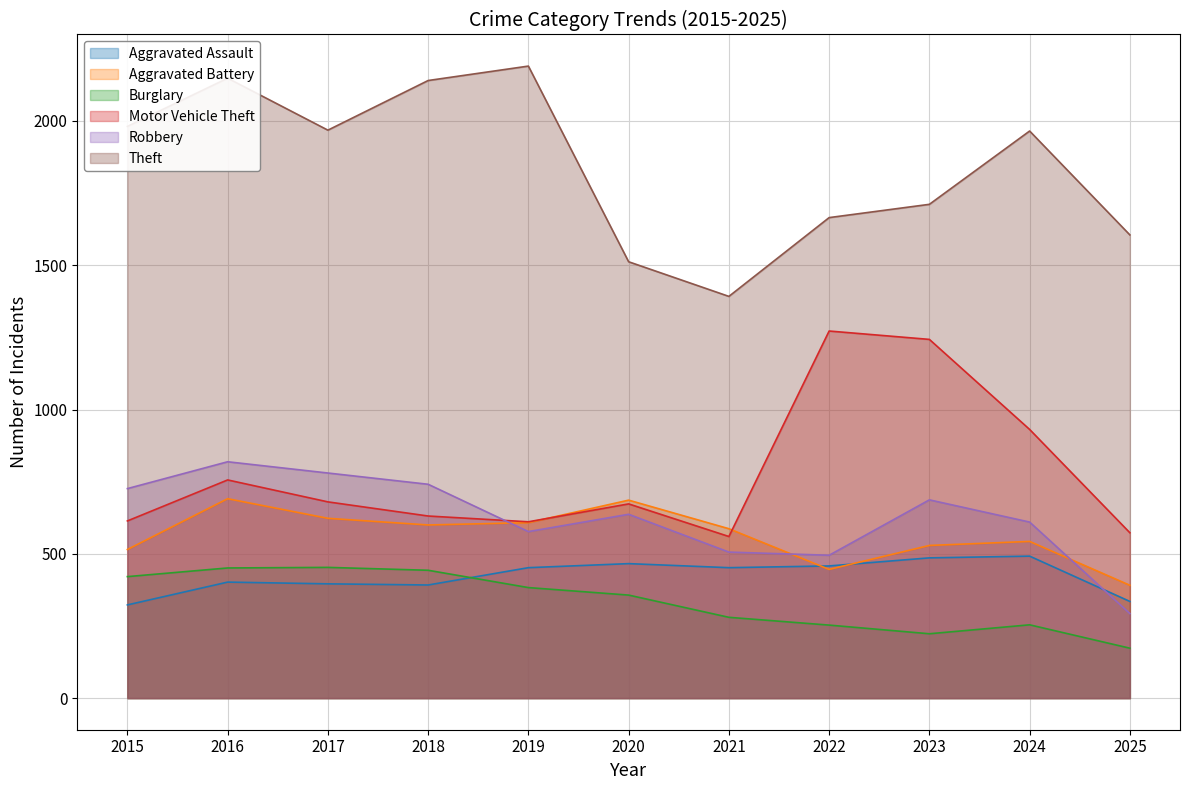

What is the difference between the maximum and minimum values in the Motor Vehicle Theft series?

712